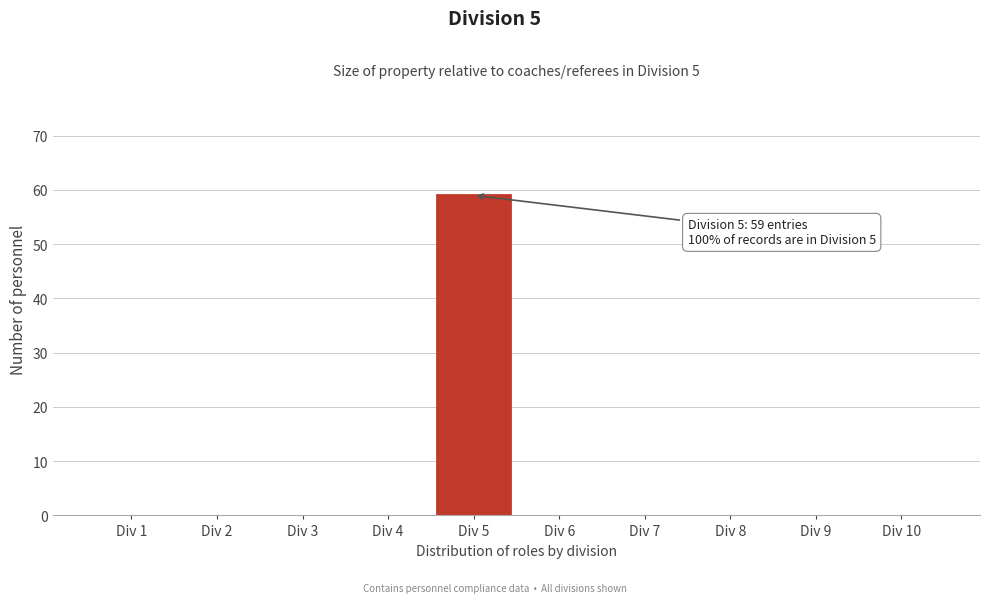

Reading left to right, what are all the values shown in this chart?

Div 1=0	Div 2=0	Div 3=0	Div 4=0	Div 5=59	Div 6=0	Div 7=0	Div 8=0	Div 9=0	Div 10=0